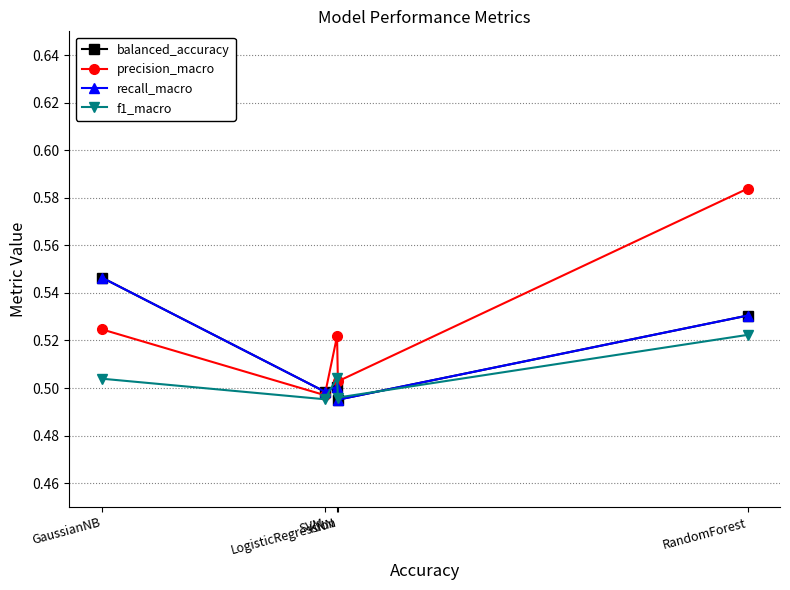

True or false: f1_macro has a value of 0.7 at SVM.

False